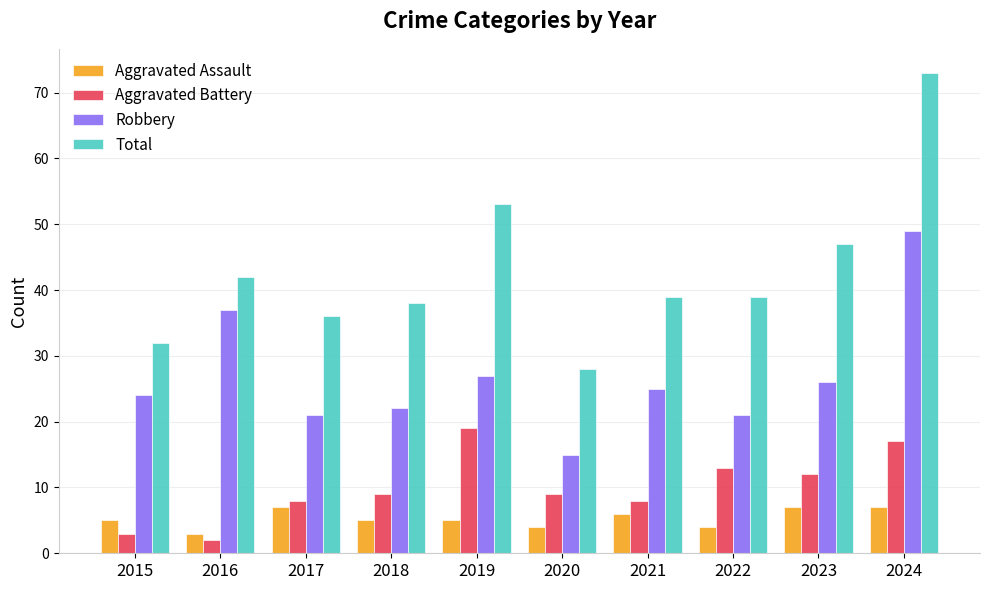

What are all the series names shown in the legend?

Aggravated Assault, Aggravated Battery, Robbery, Total